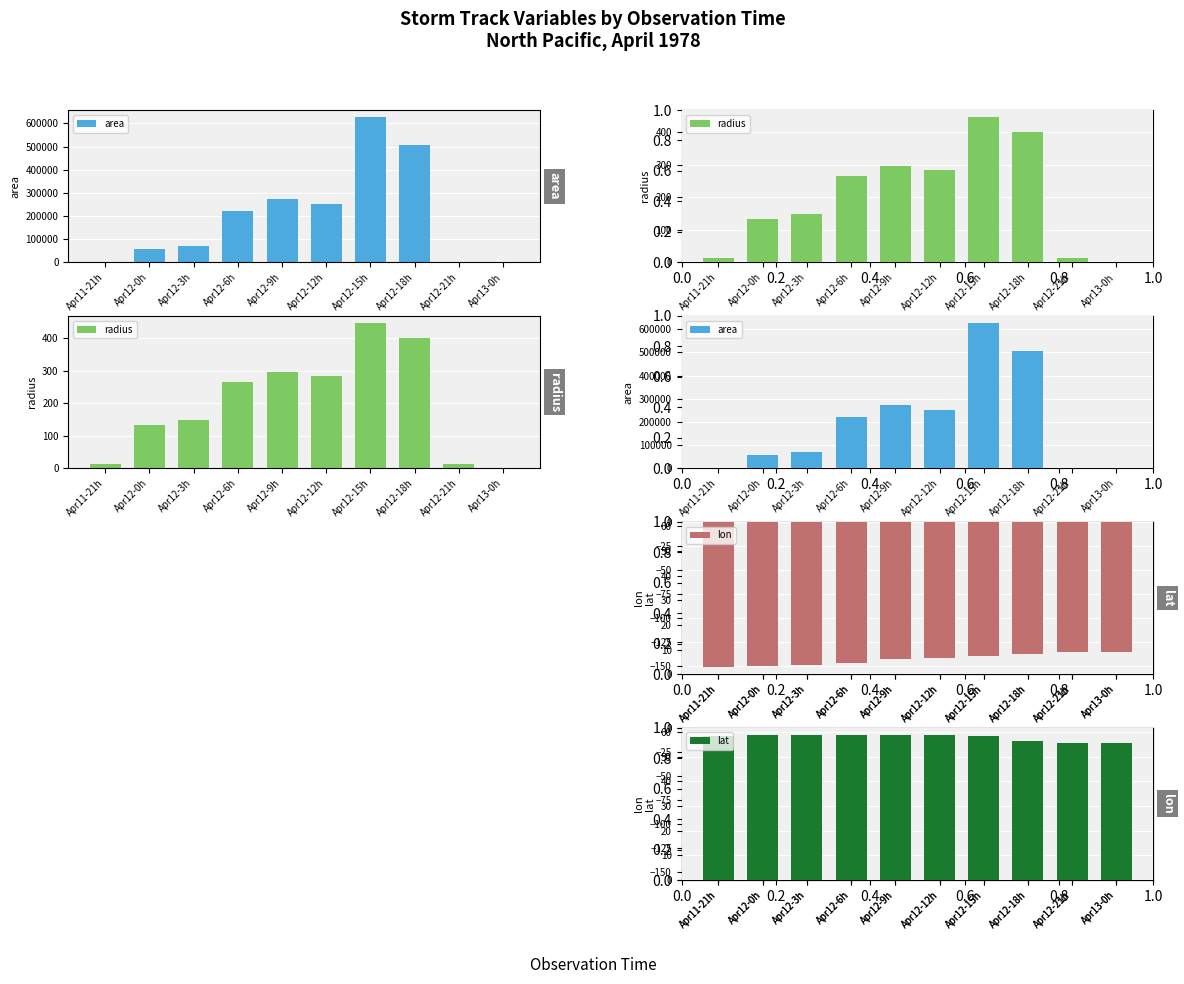

List the series in order of their peak value, lowest first.

lon, lat, radius, area